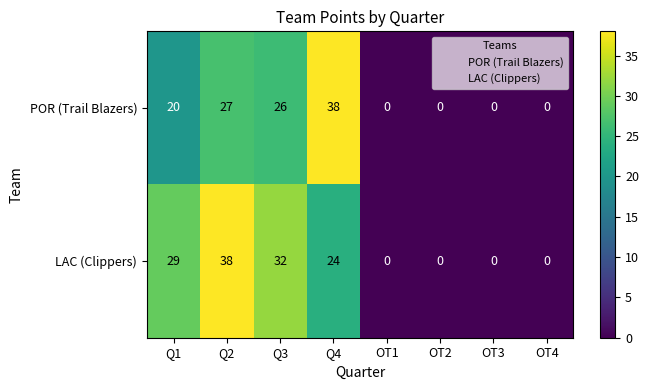

At which category is the sum across all series the highest?

Q2